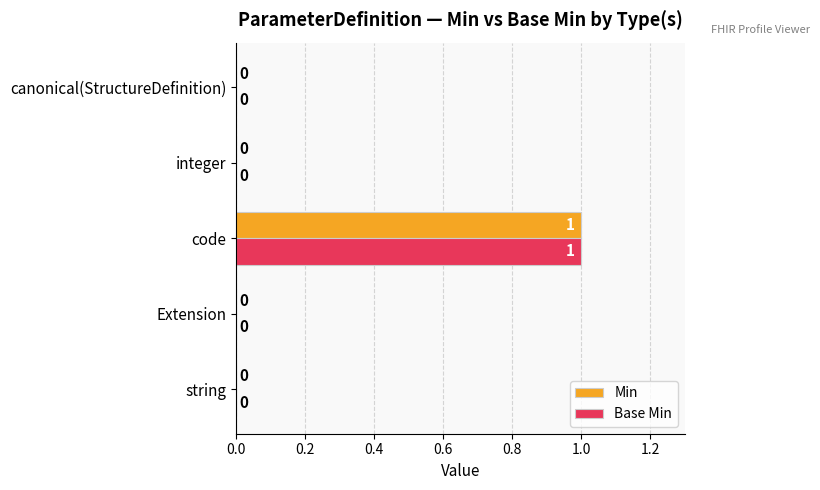

True or false: Base Min has a value of 0 at string.

True